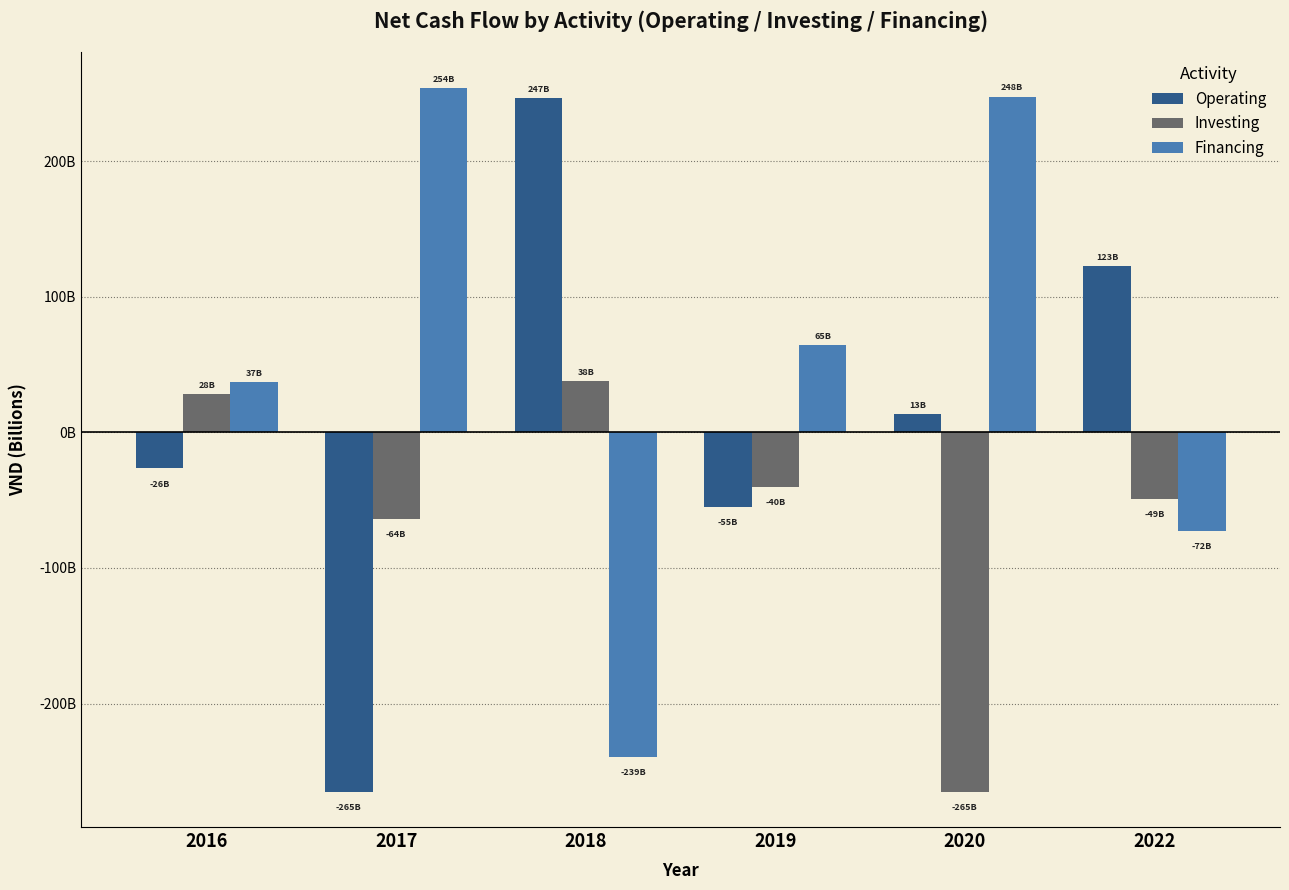

What are all the series names shown in the legend?

Operating, Investing, Financing